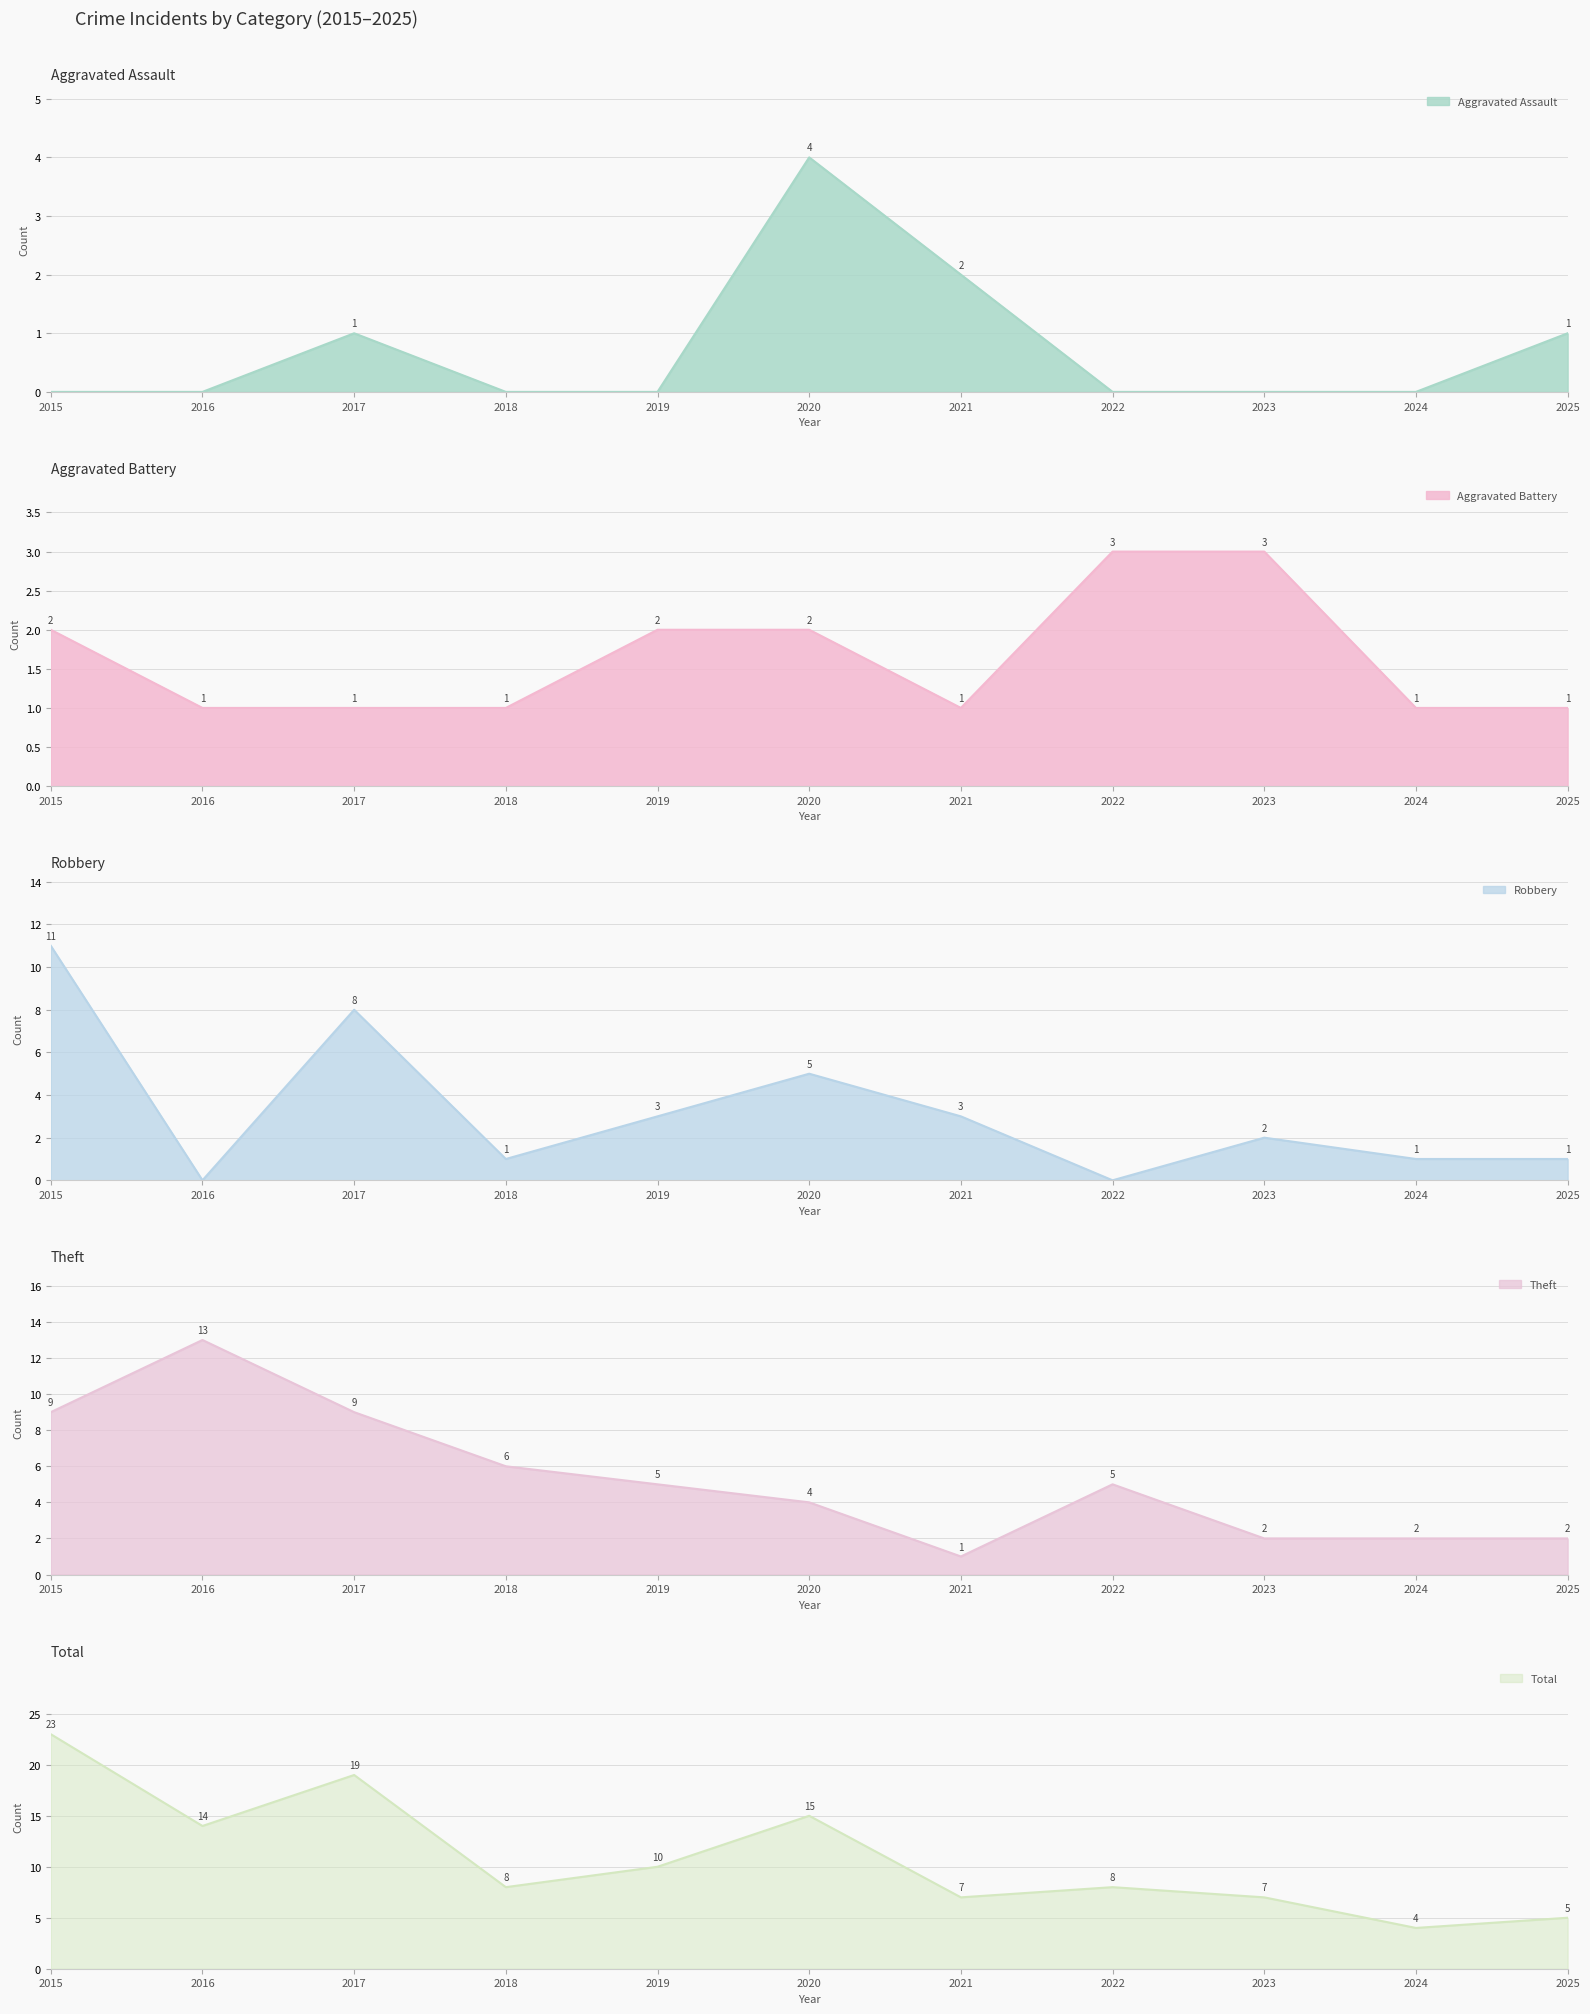

Which category has the lowest value in the Theft series?

2021